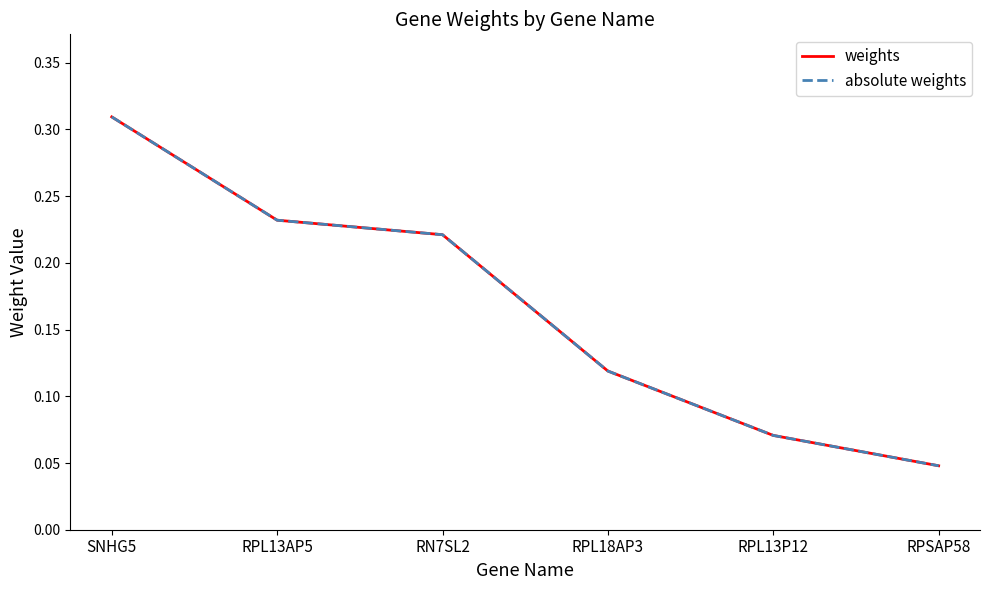

Is this an area chart (filled region under the line)?

No